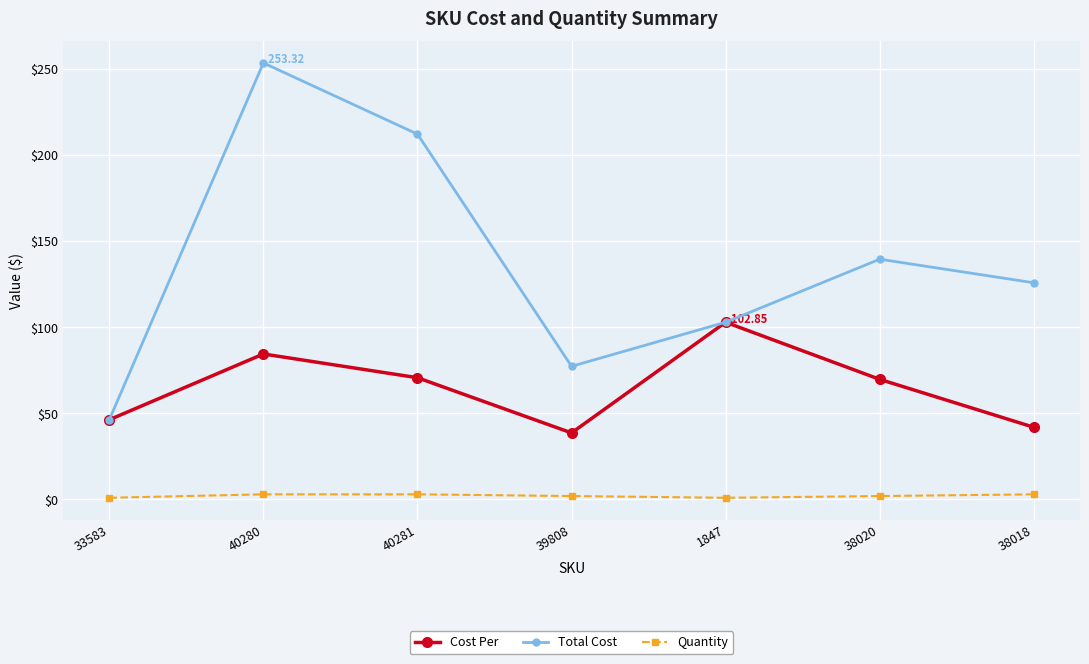

Which series has the largest total across all categories?

Total Cost